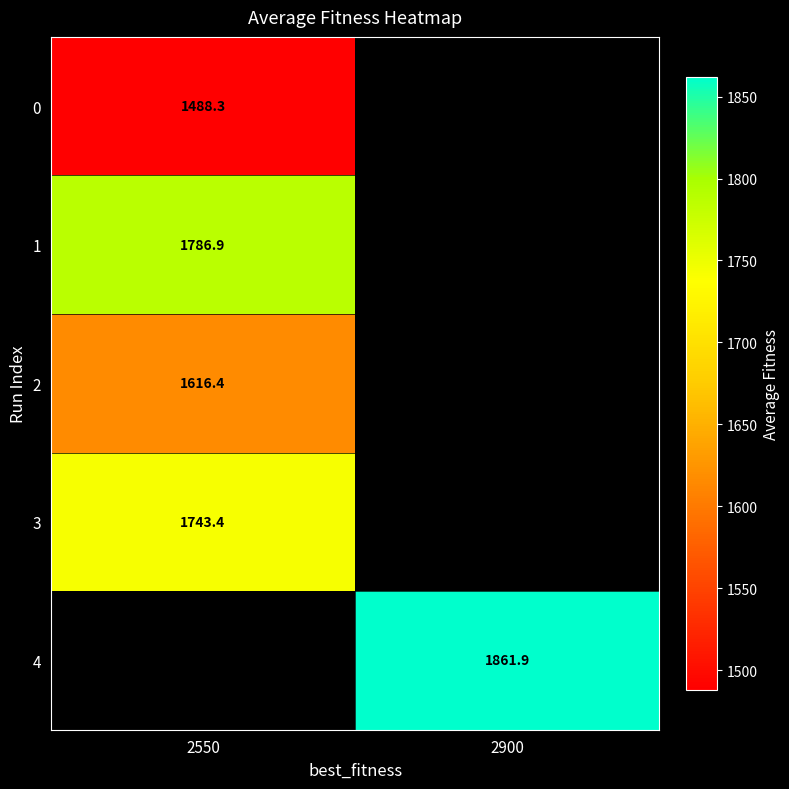

Is it true that 4 equals 1861.9 at 2900?

True